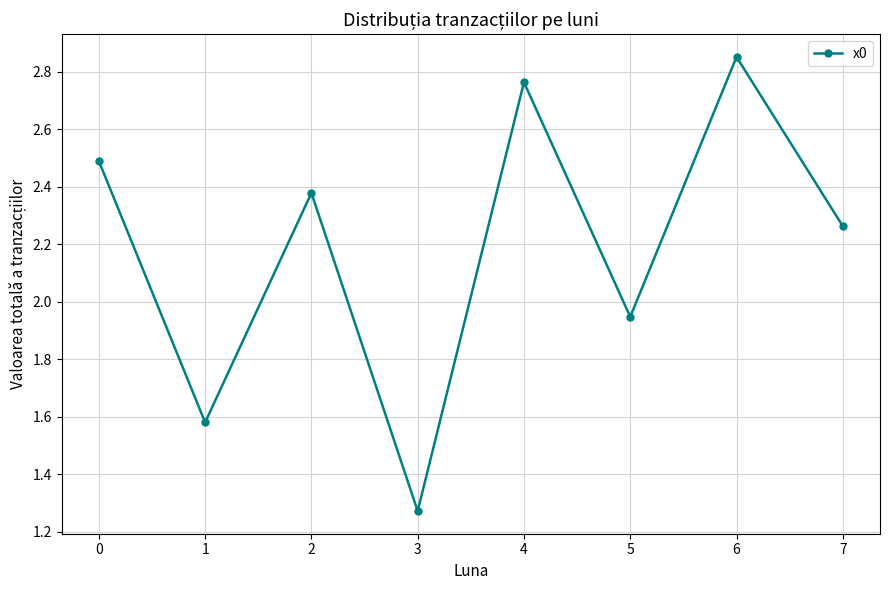

What is the value of the 1st point from the left?

2.5